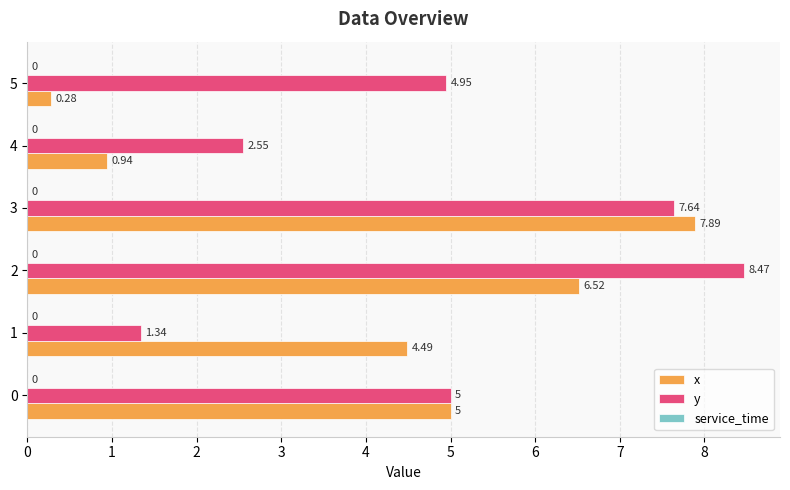

How many values in the x series are below 5?

3